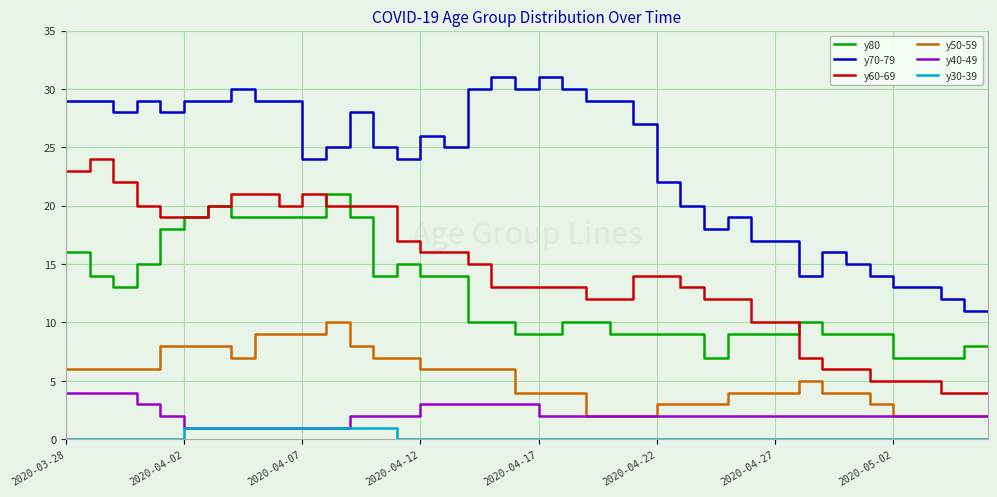

Which series has the largest total across all categories?

y70-79